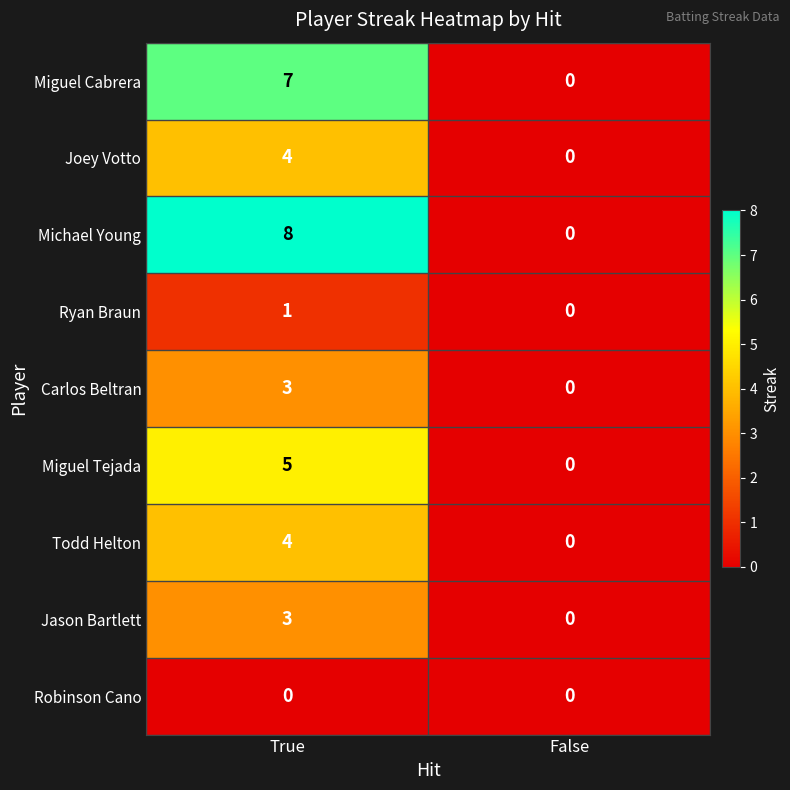

Which label corresponds to the largest value in the chart?

True